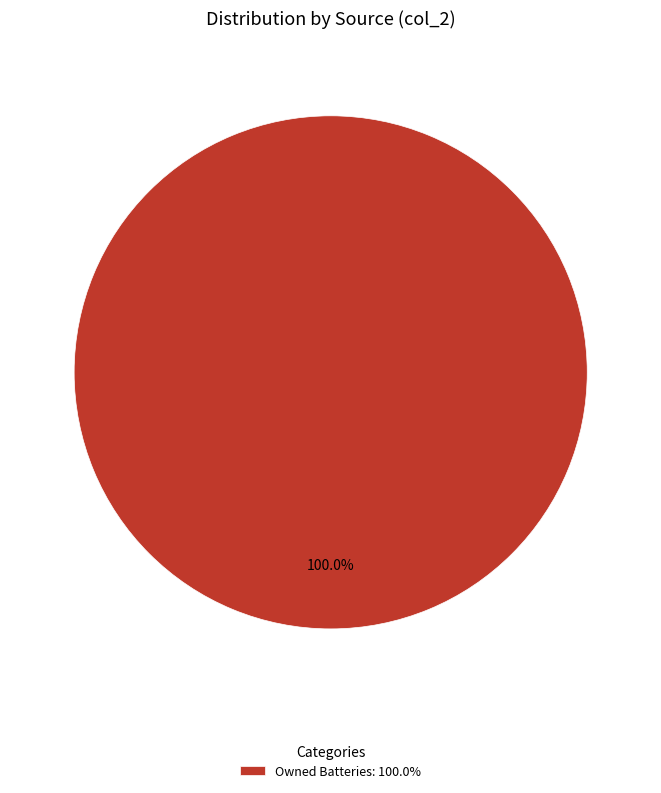

Rank the categories by value from lowest to highest.

Owned Batteries: 100.0%